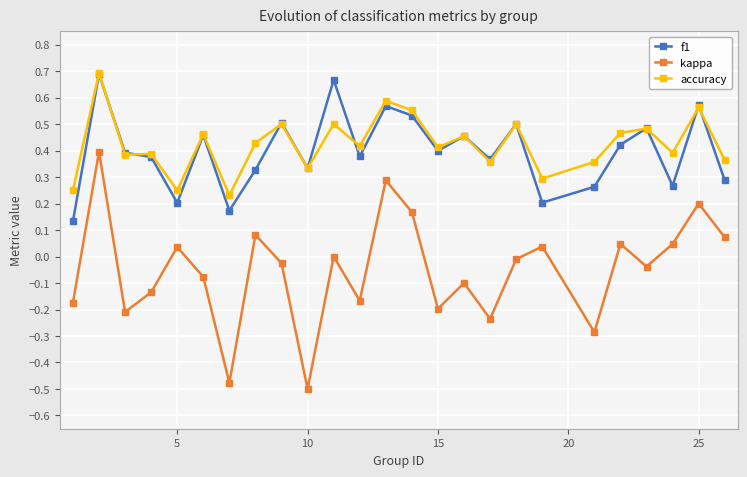

What is the sum of all kappa values?

-1.3